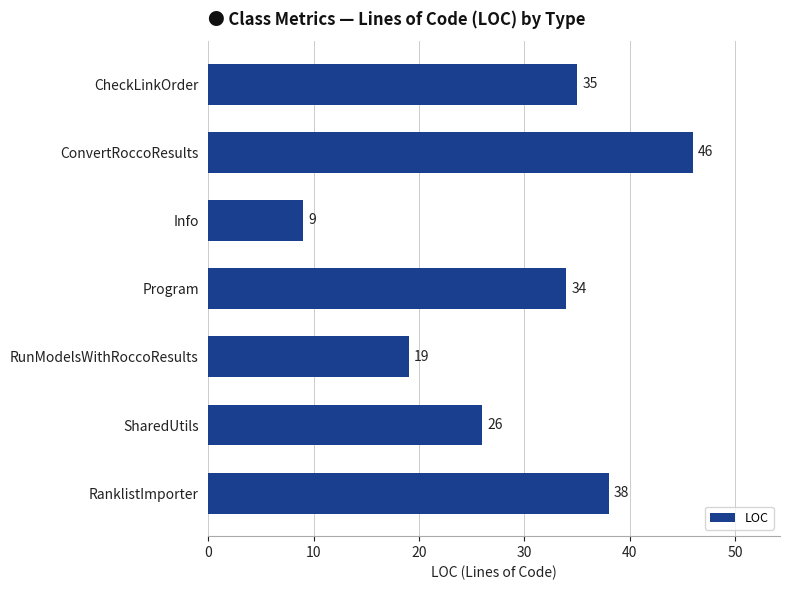

How many bars are there in total?

7